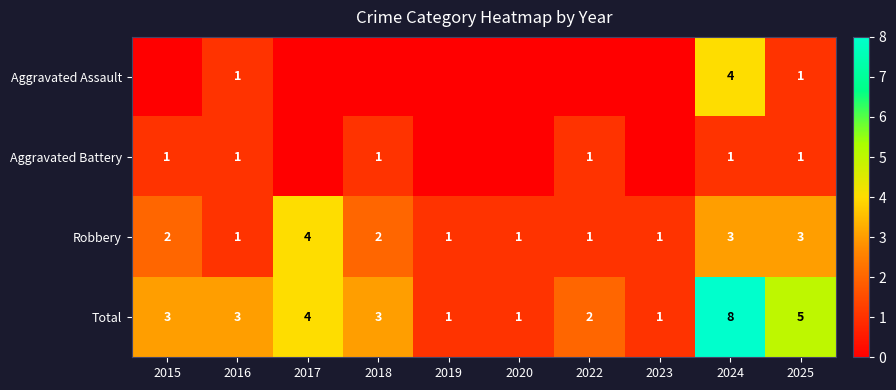

What is the difference between the maximum and minimum values in the Robbery series?

3